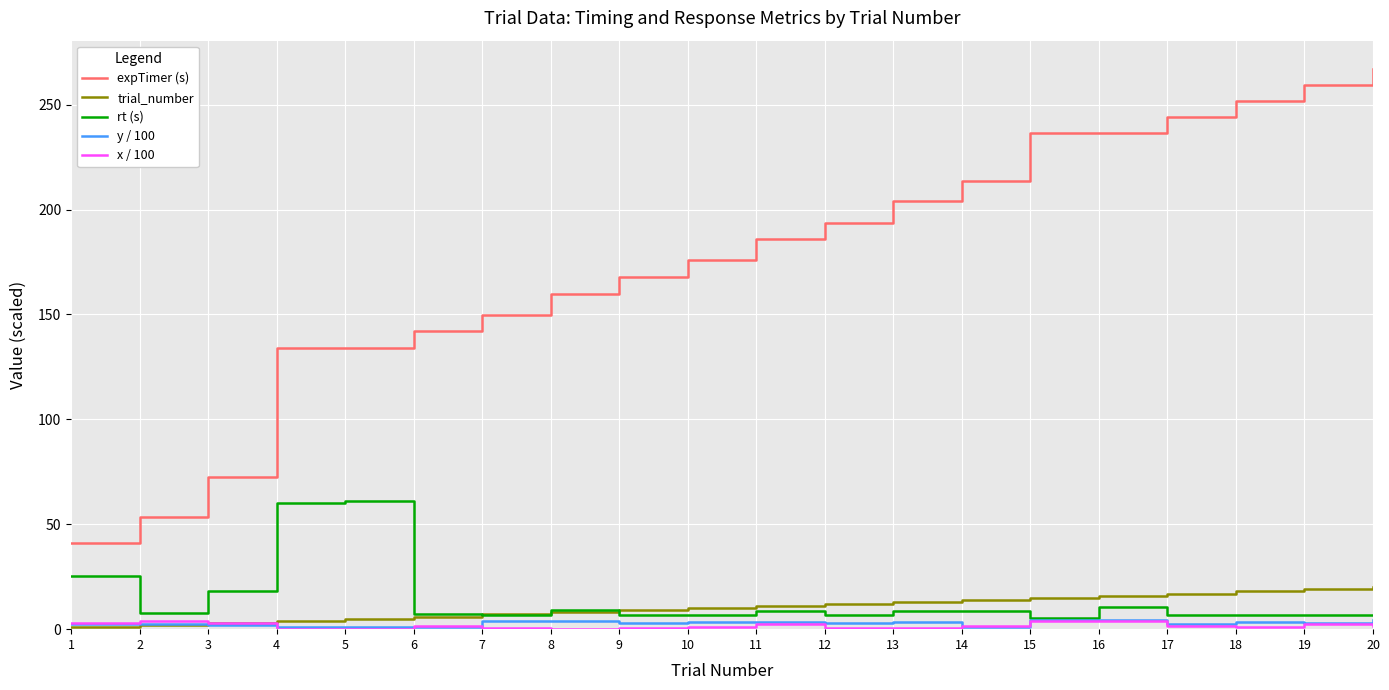

The y / 100 series shows 3.8 at 8. True or false?

True